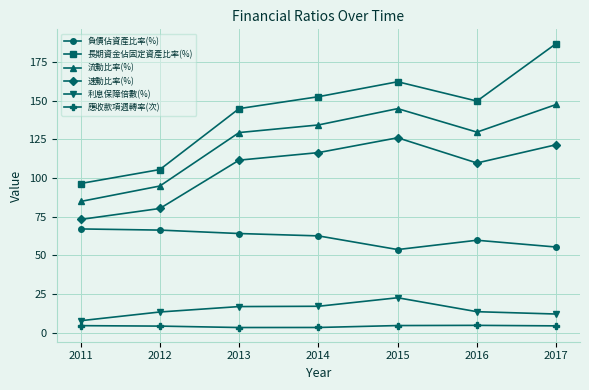

Which series has the largest range (max minus min)?

長期資金佔固定資產比率(%)